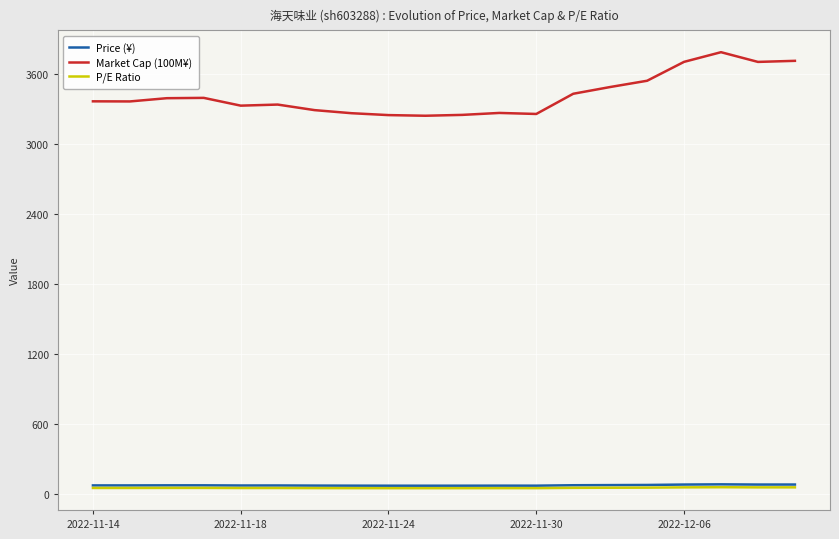

What is the lowest value of the Market Cap (100M¥) series?

3245.1